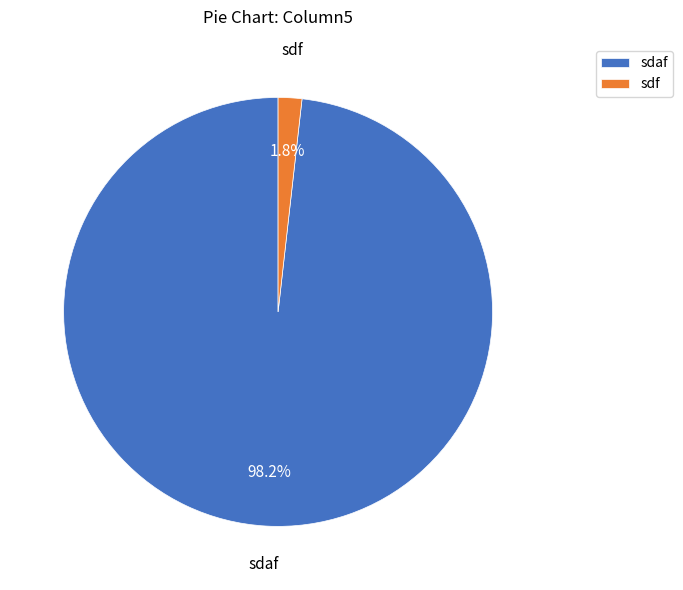

Is it true that sdaf is 91% of the pie?

False